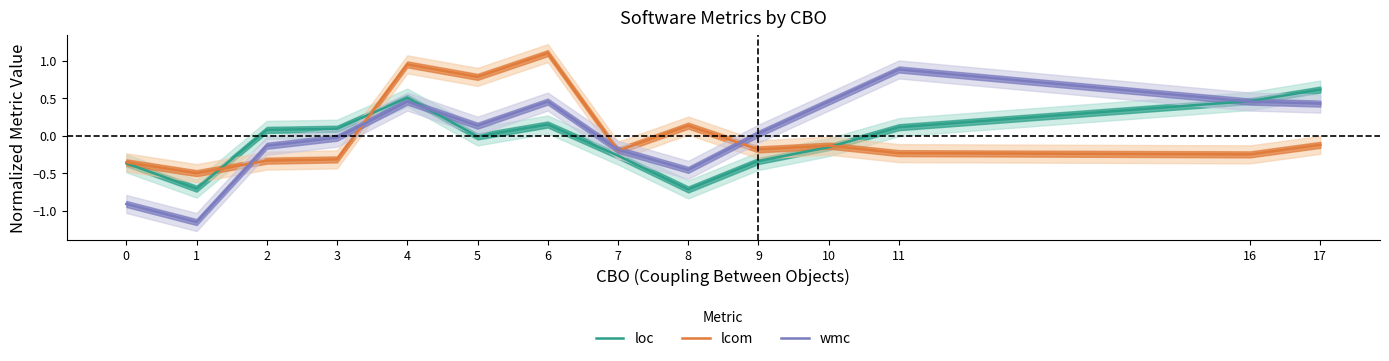

At which category does loc reach its first local valley?

1